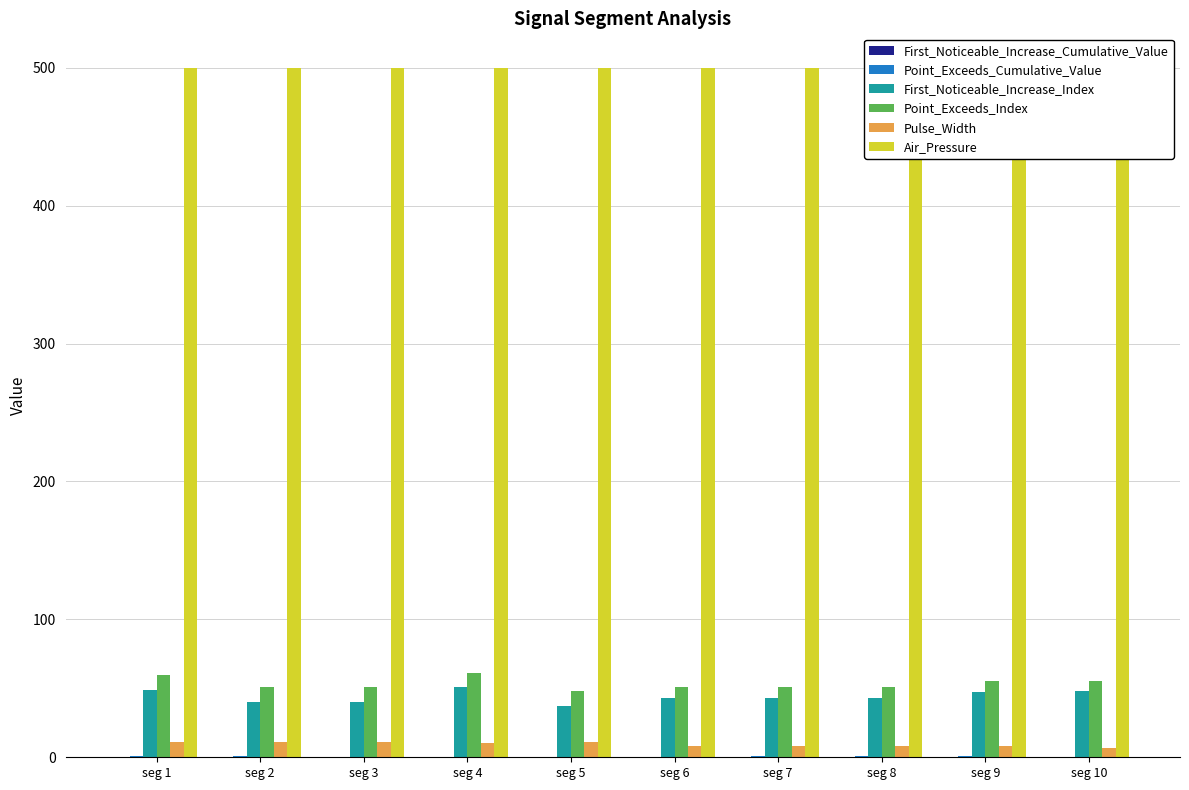

What is the value of the Pulse_Width bar at the 8th from the left?

8.0